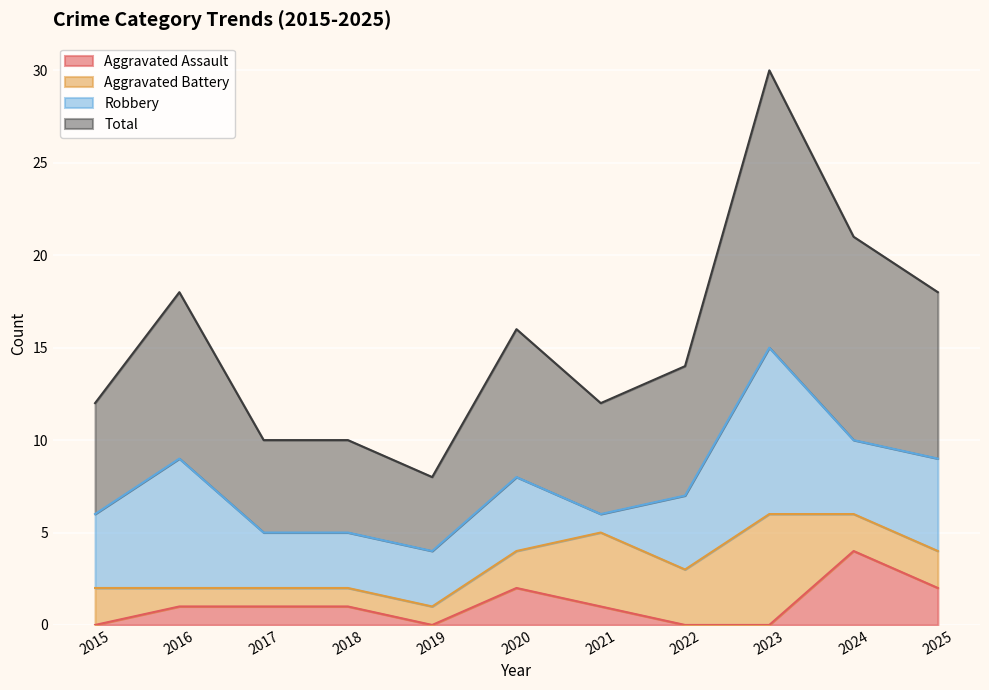

How many values in Aggravated Assault are above zero?

7